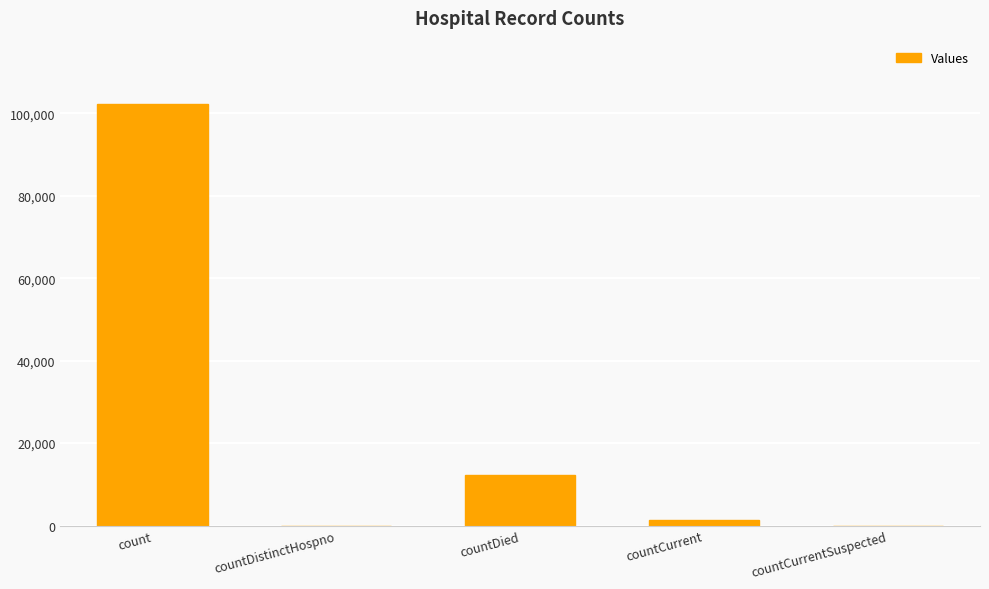

What is the sum of all values?

115853